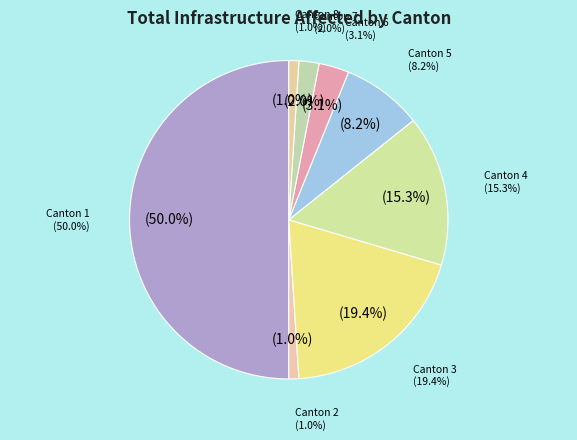

The Canton 4 slice represents 30% of the pie. True or false?

False